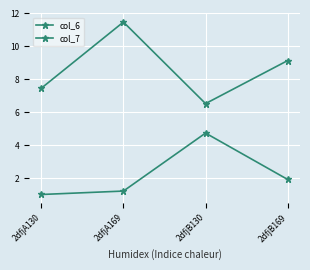

How many lines are shown in the chart?

2